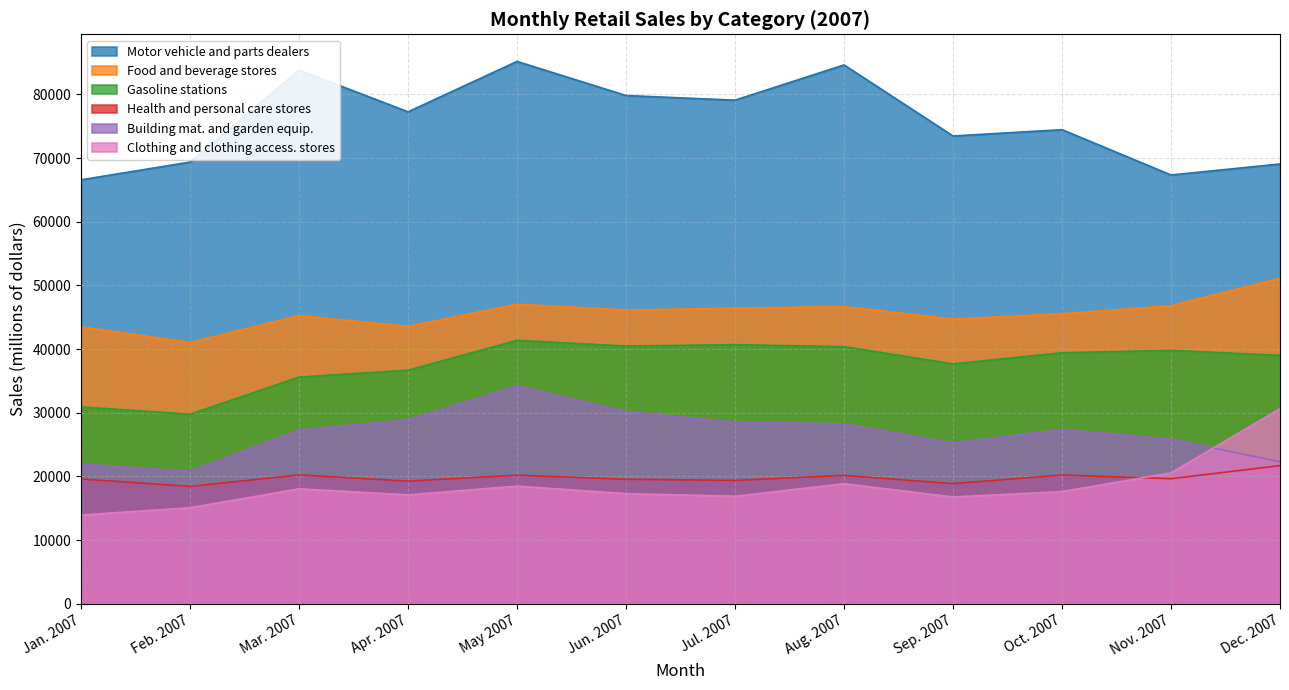

Which has a higher value, Jan. 2007 or Dec. 2007?

Dec. 2007